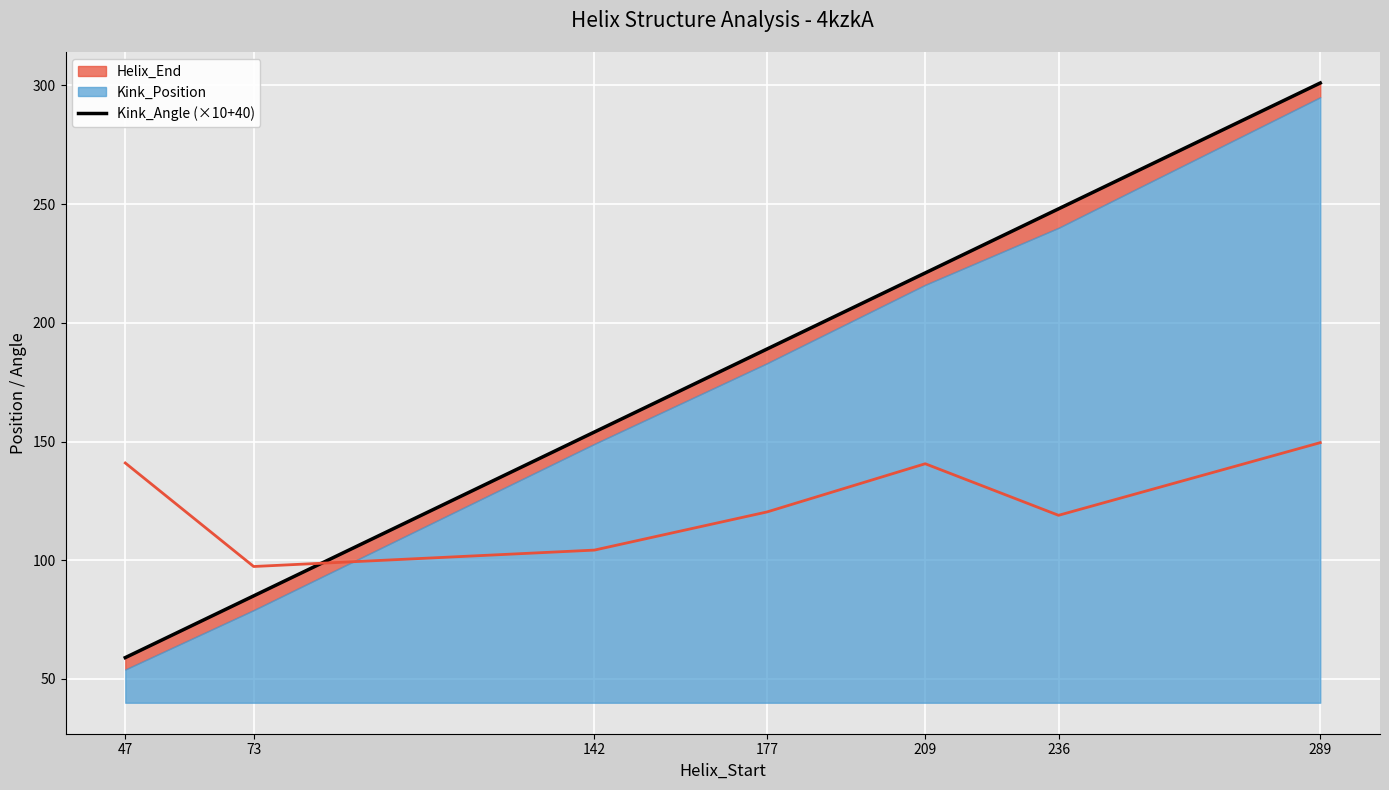

What is the change in value from 47 to 209?

+162